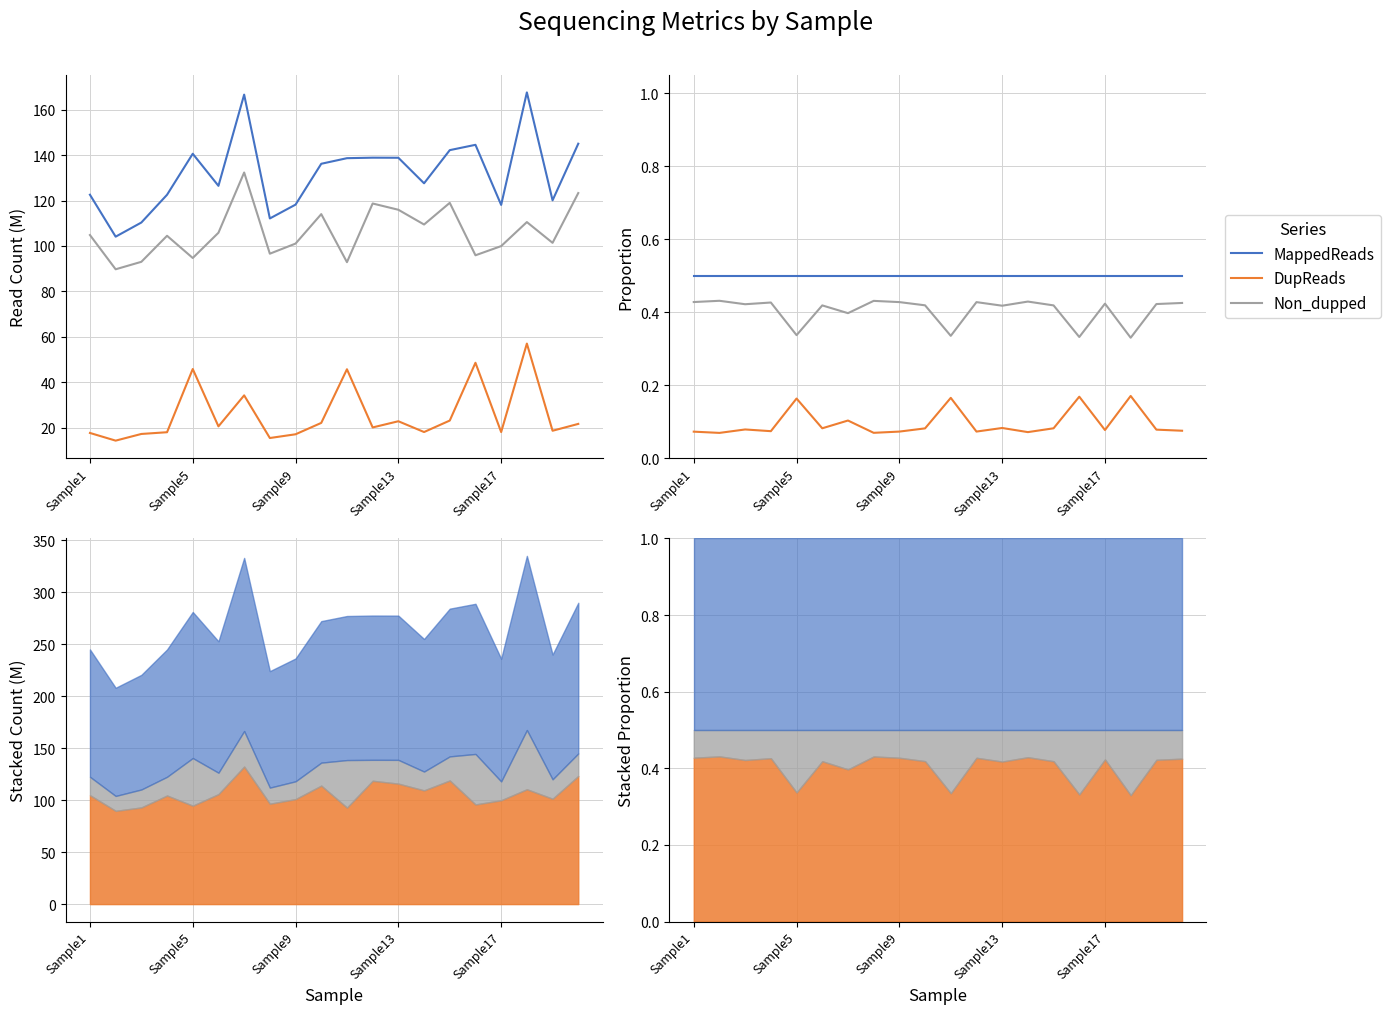

Rank the series by their average value, from lowest to highest.

DupReads, Non_dupped, MappedReads